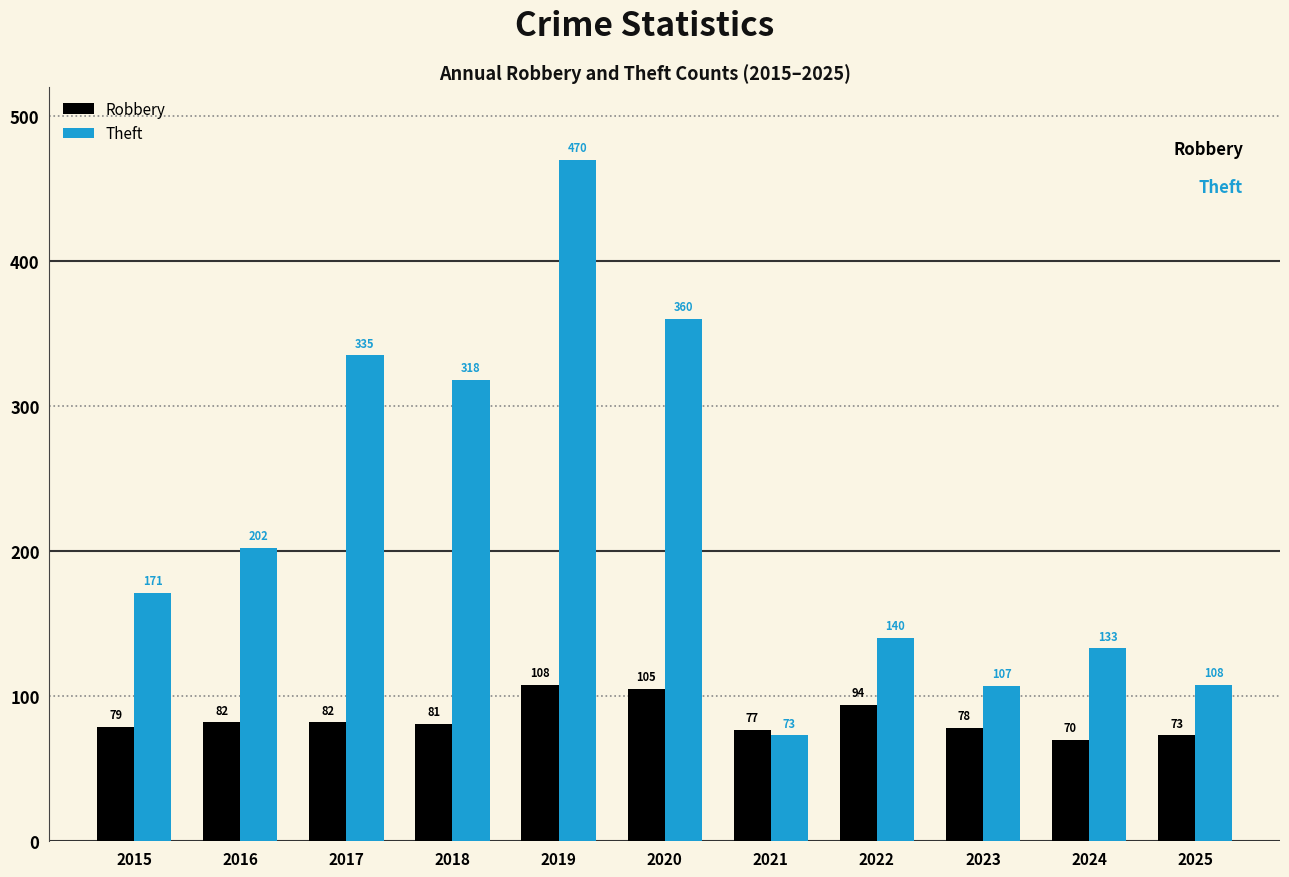

What is the value of the Robbery bar at the 3rd from the left?

82